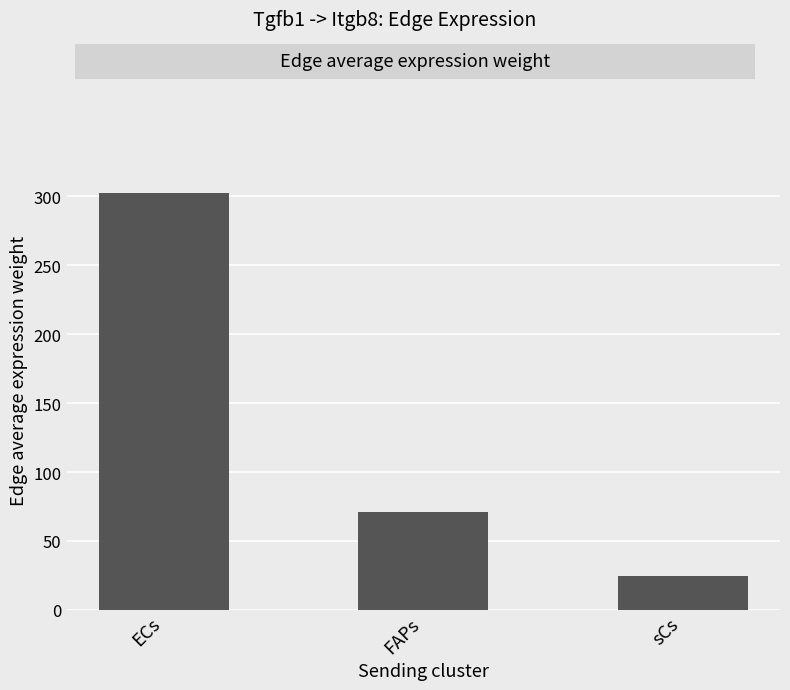

What is the ratio of the value at sCs to the value at FAPs?

0.3